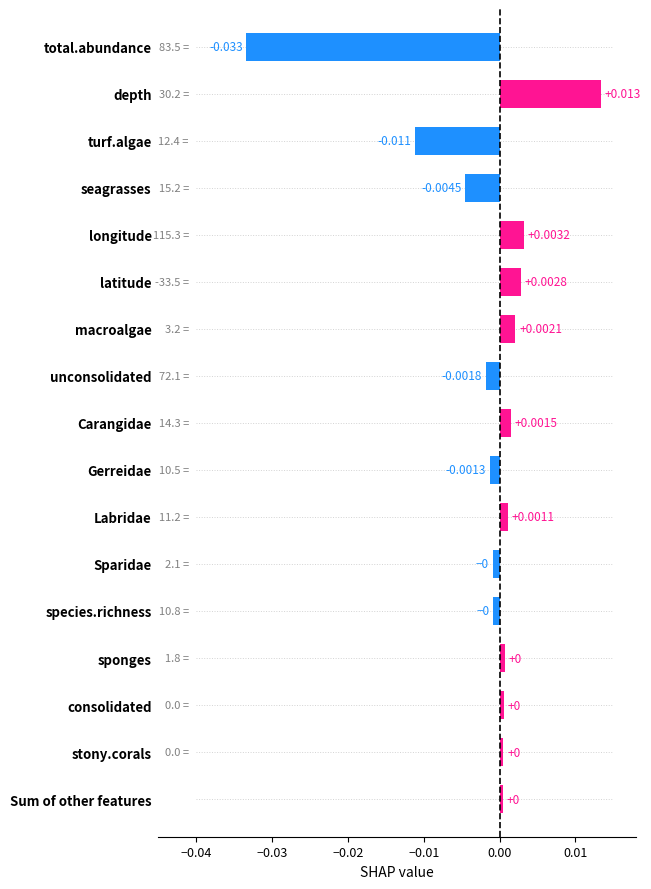

Which category has the highest value across all series?

depth